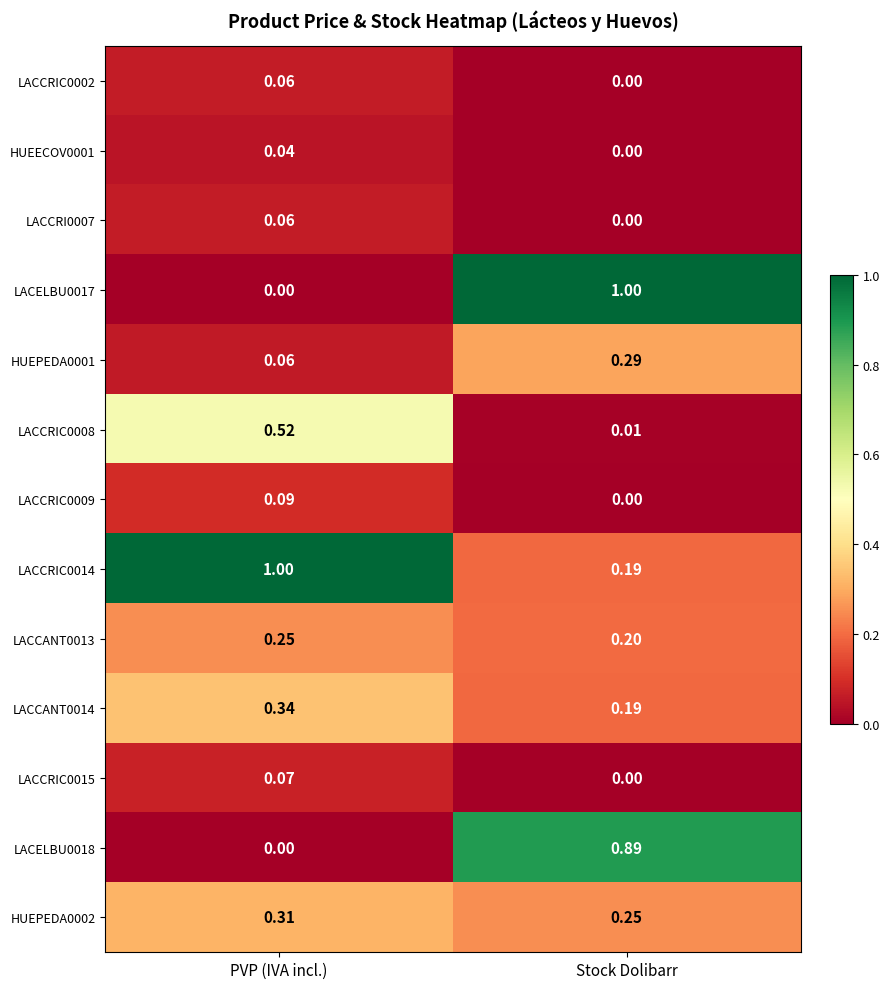

Which category has the lowest value in the LACCANT0013 series?

Stock Dolibarr